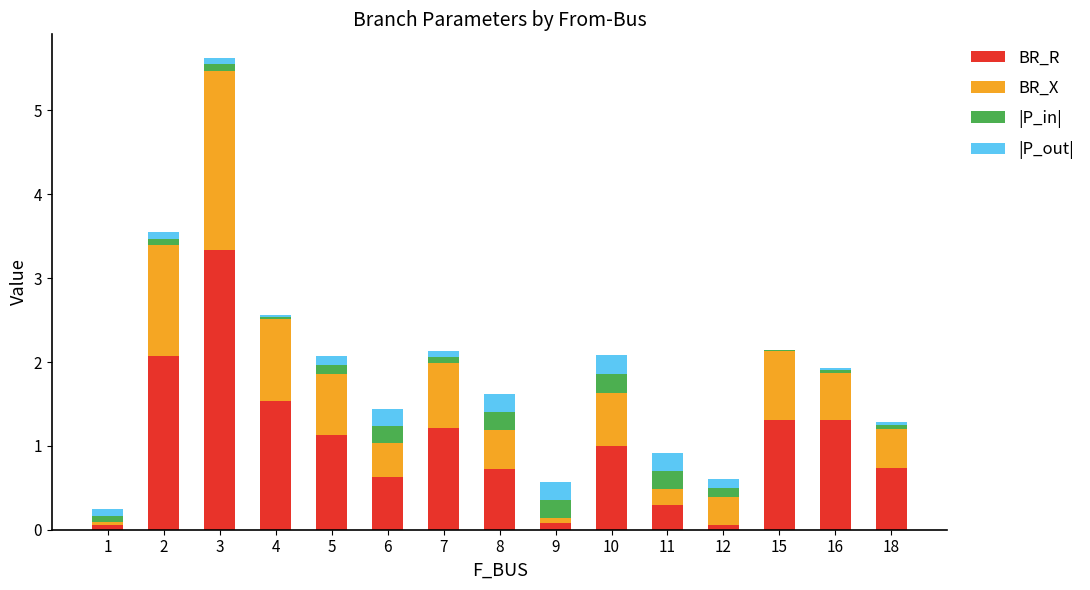

What is the highest value of the BR_R series?

3.3